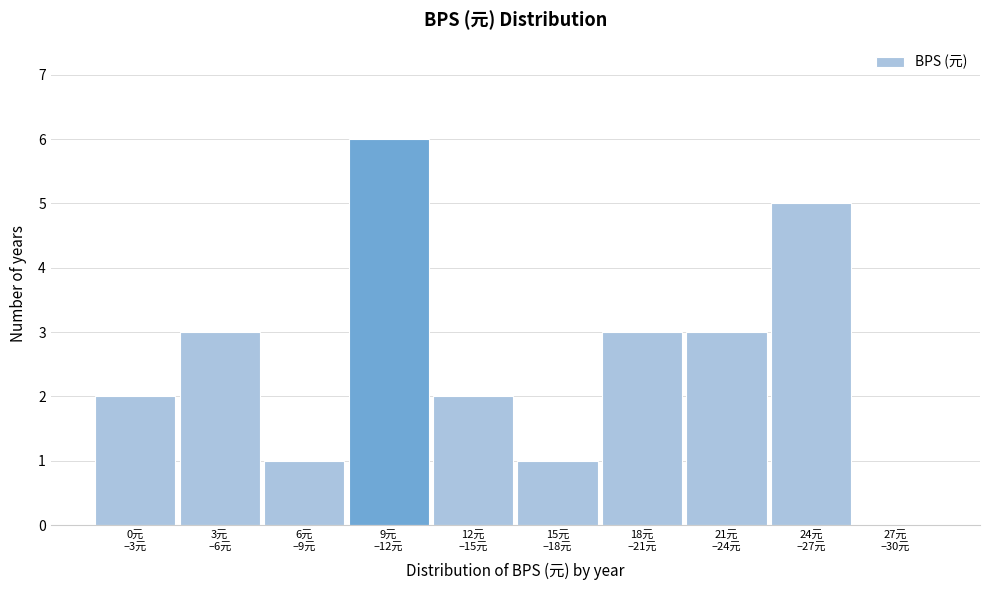

What is the sum of all values?

26